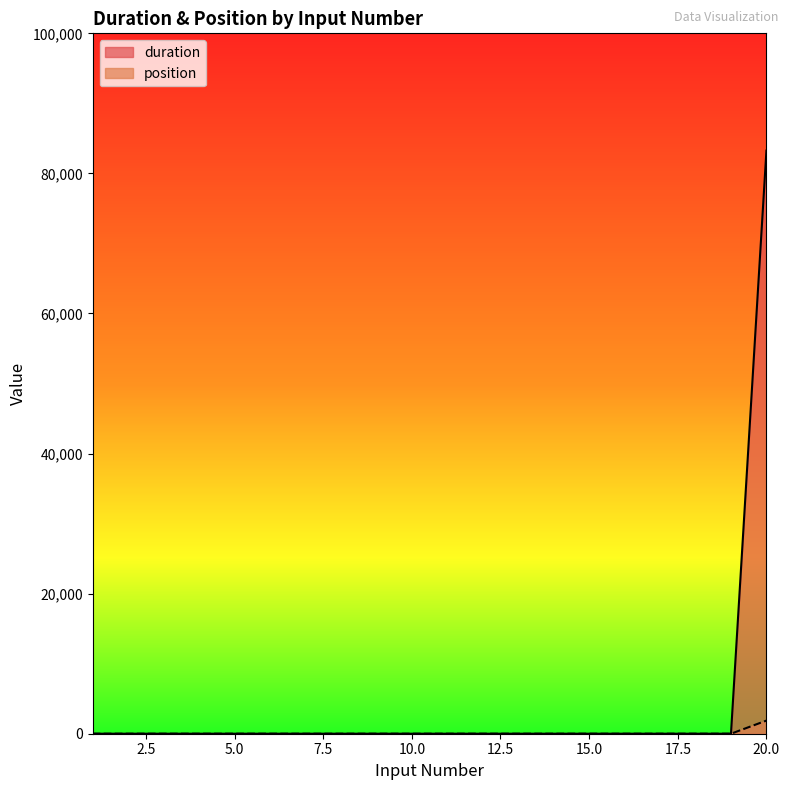

The value of duration at 14 is 42973. True or false?

False